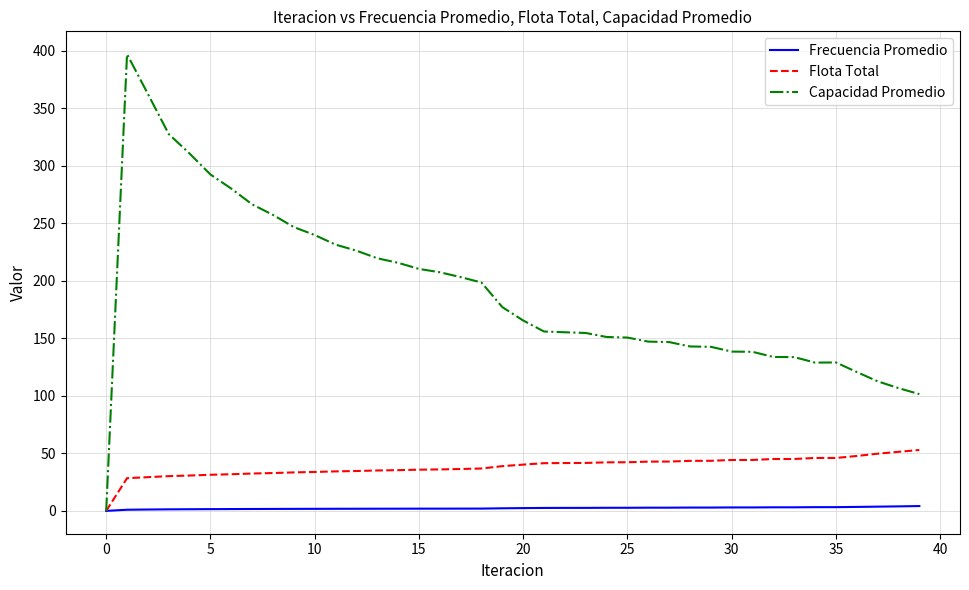

Which series has the widest spread of values?

Capacidad Promedio